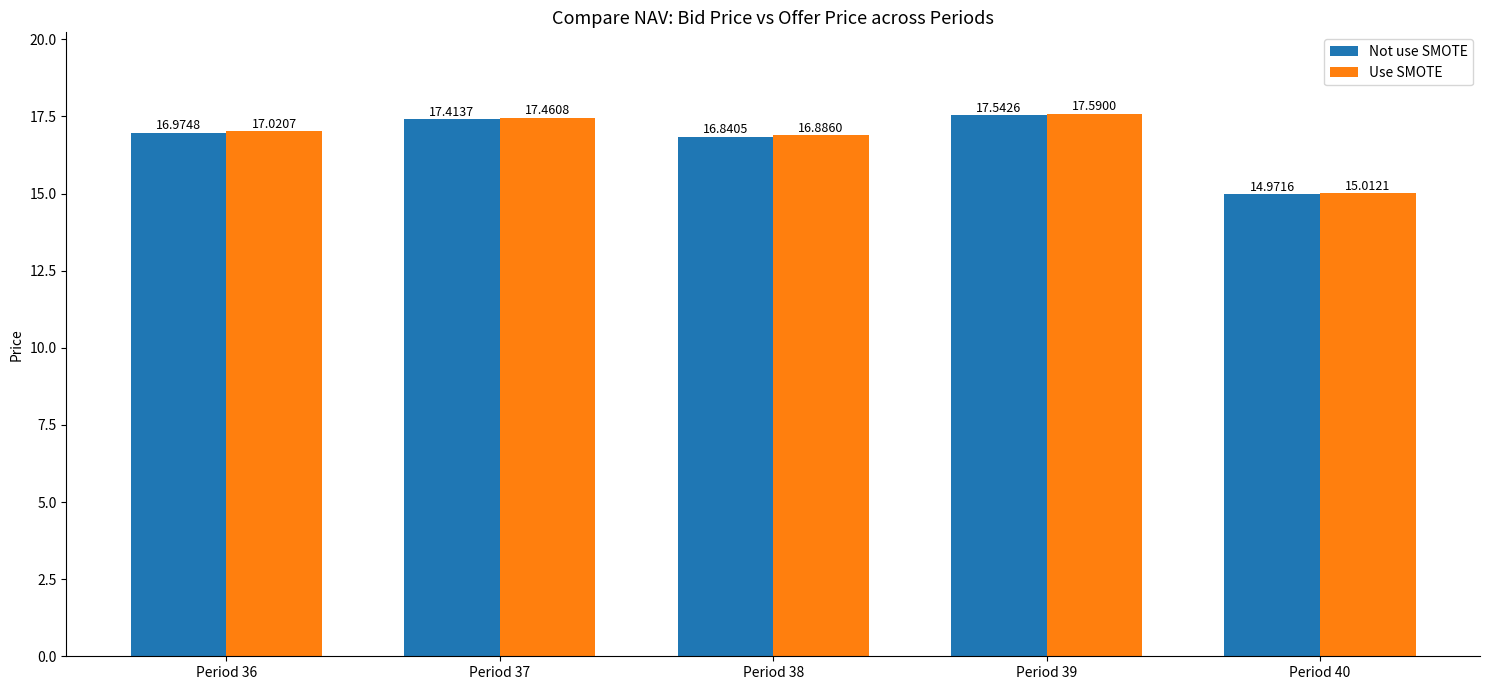

At which label does Use SMOTE first exceed 17?

Period 36